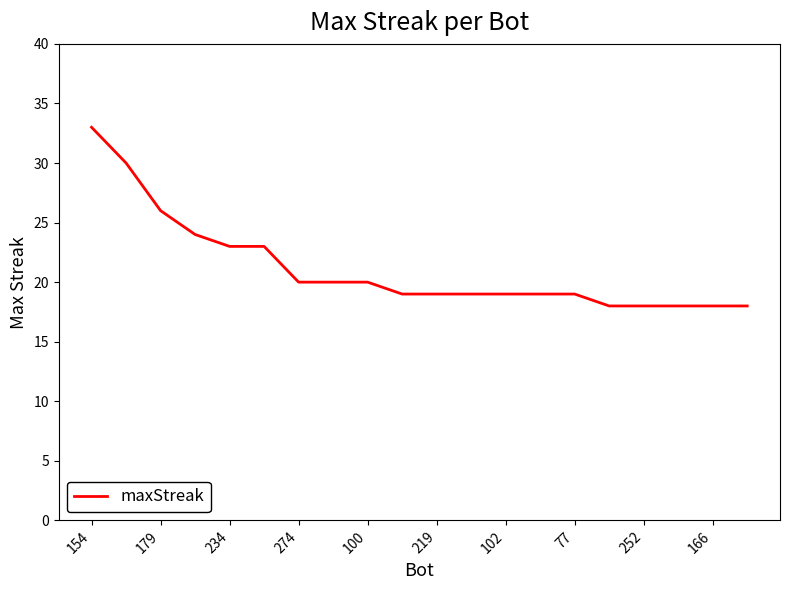

What is the greatest value displayed?

33